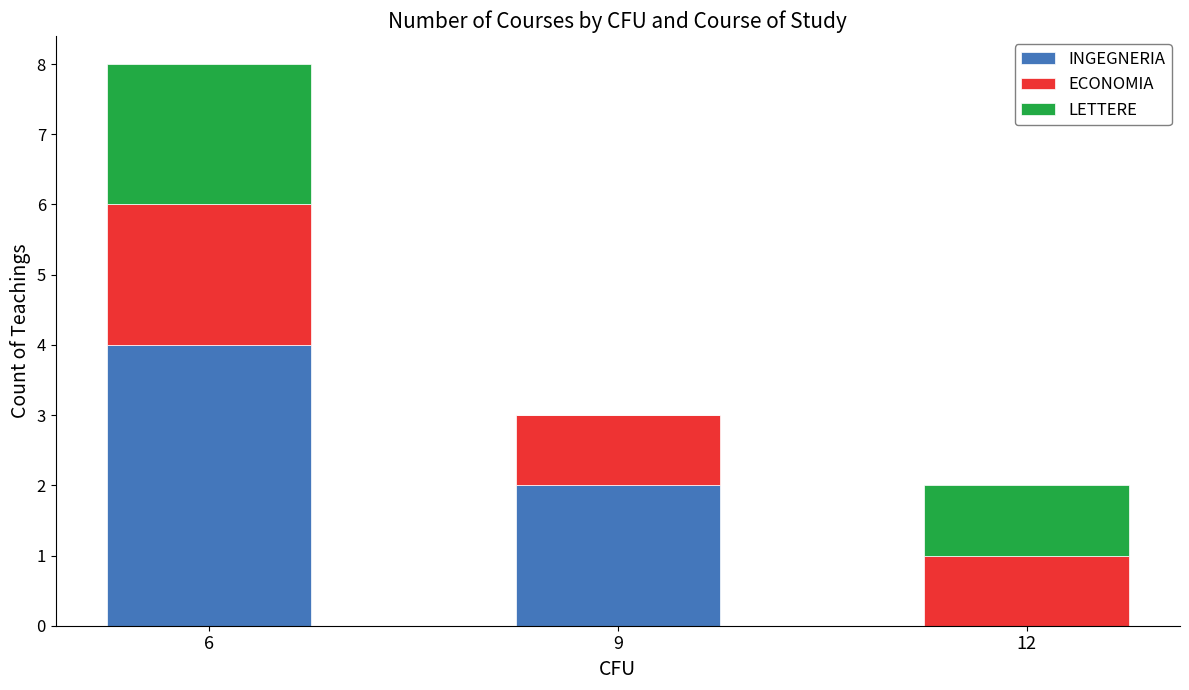

The INGEGNERIA series shows 0 at 12. True or false?

True